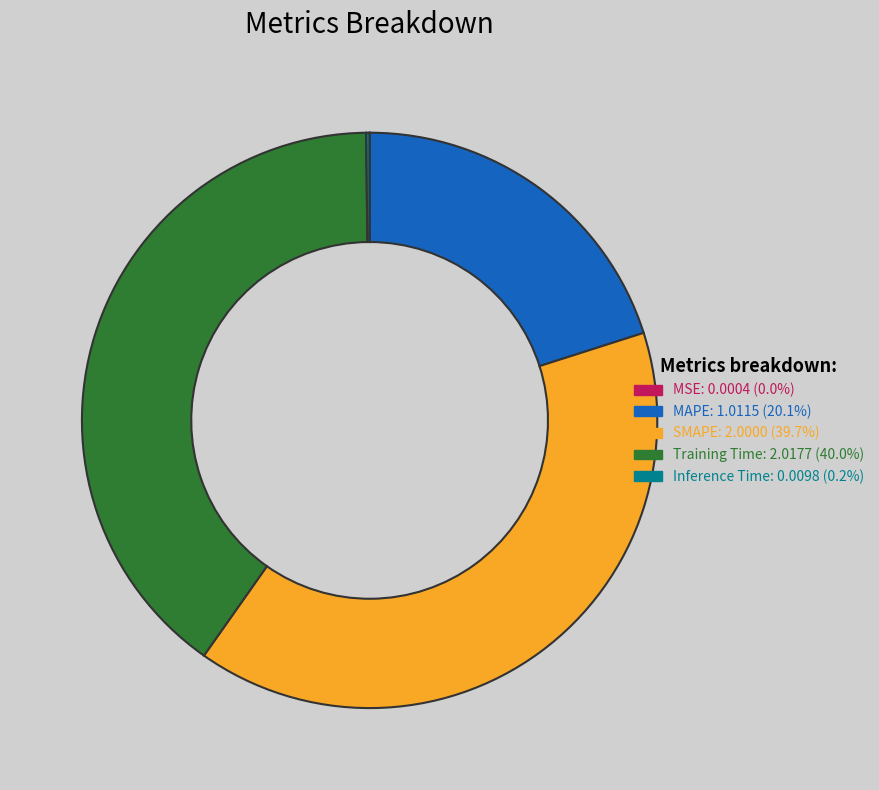

Does SMAPE account for over 50% of the chart?

No